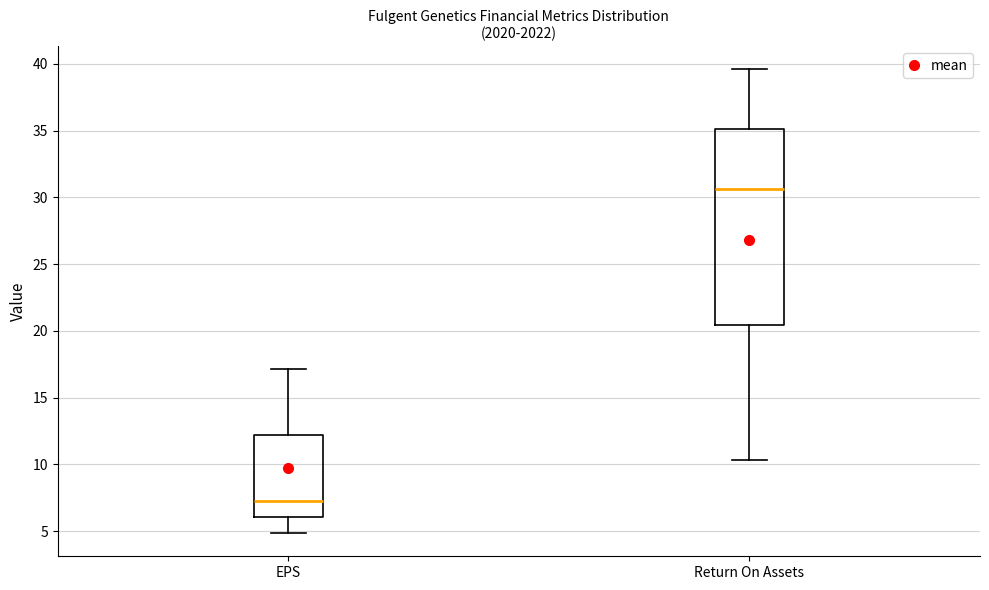

Comparing the boxes themselves (not the whiskers), which one is the tallest?

Return On Assets